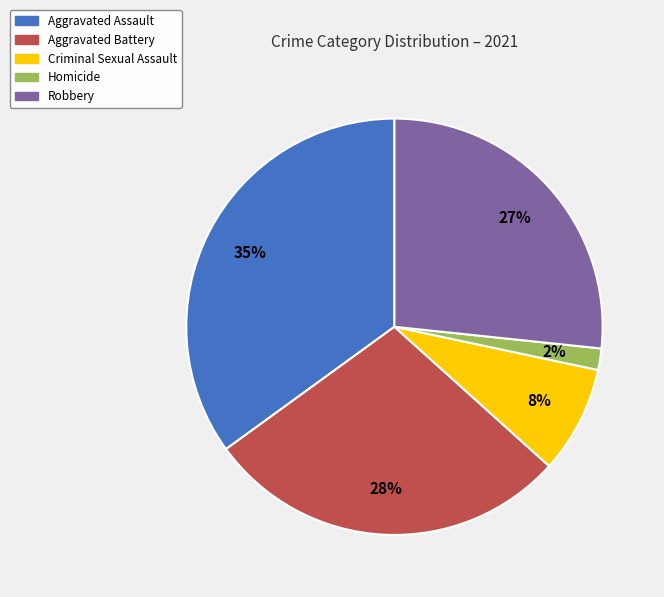

How many slices are in this pie chart?

5